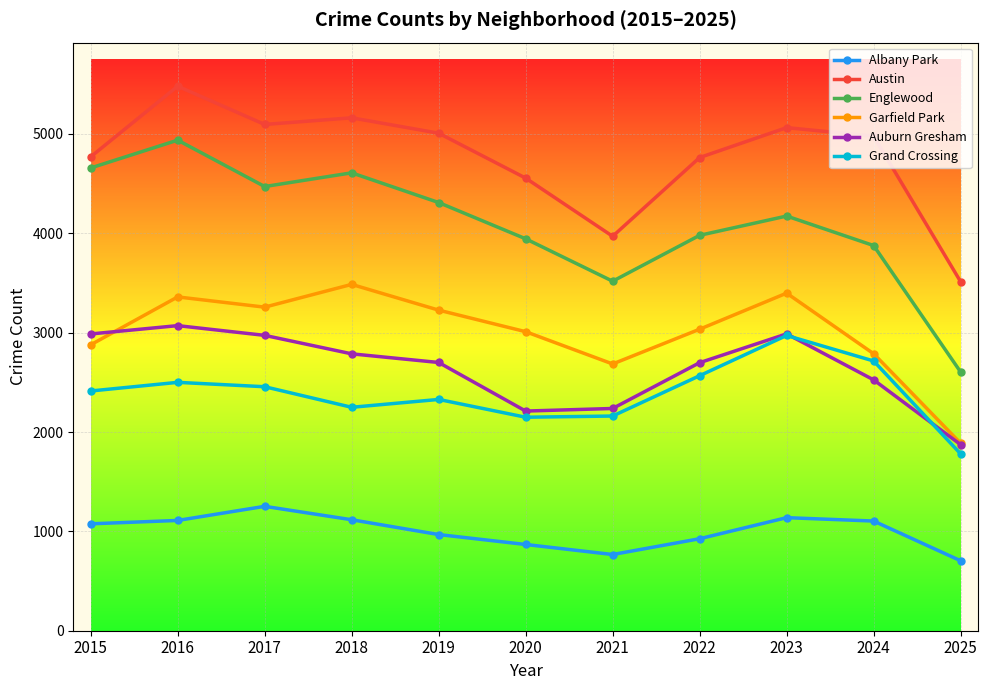

At 2019, list the series in order from largest to smallest.

Austin, Englewood, Garfield Park, Auburn Gresham, Grand Crossing, Albany Park